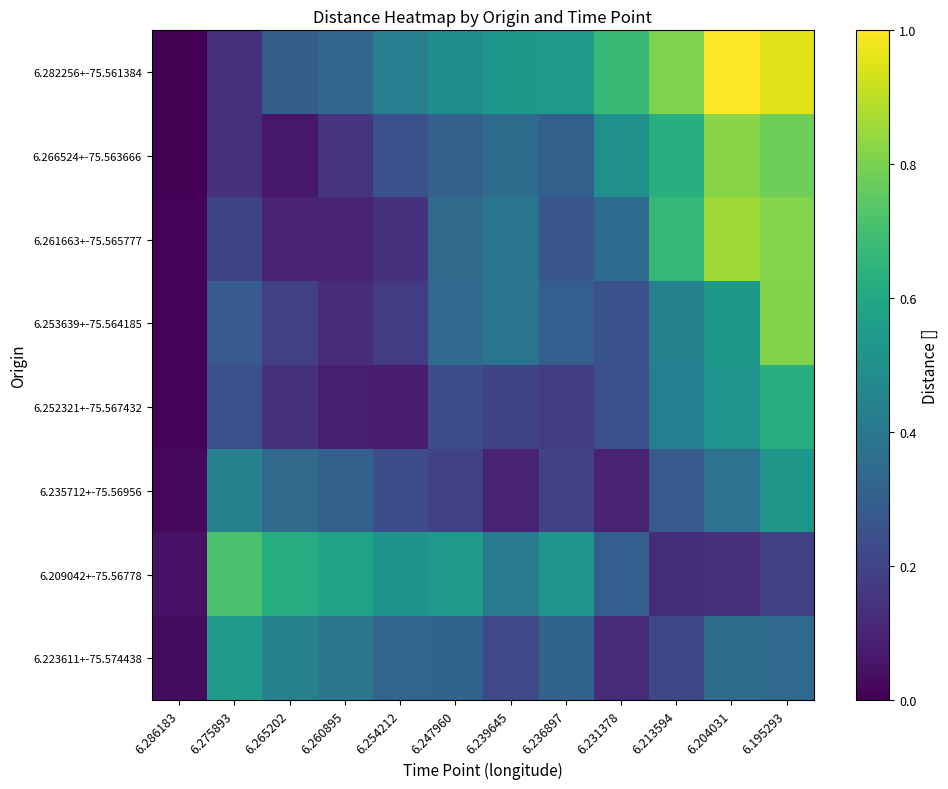

Between 6.247960 and 6.231378, which series saw the biggest shift?

6.209042+-75.56778